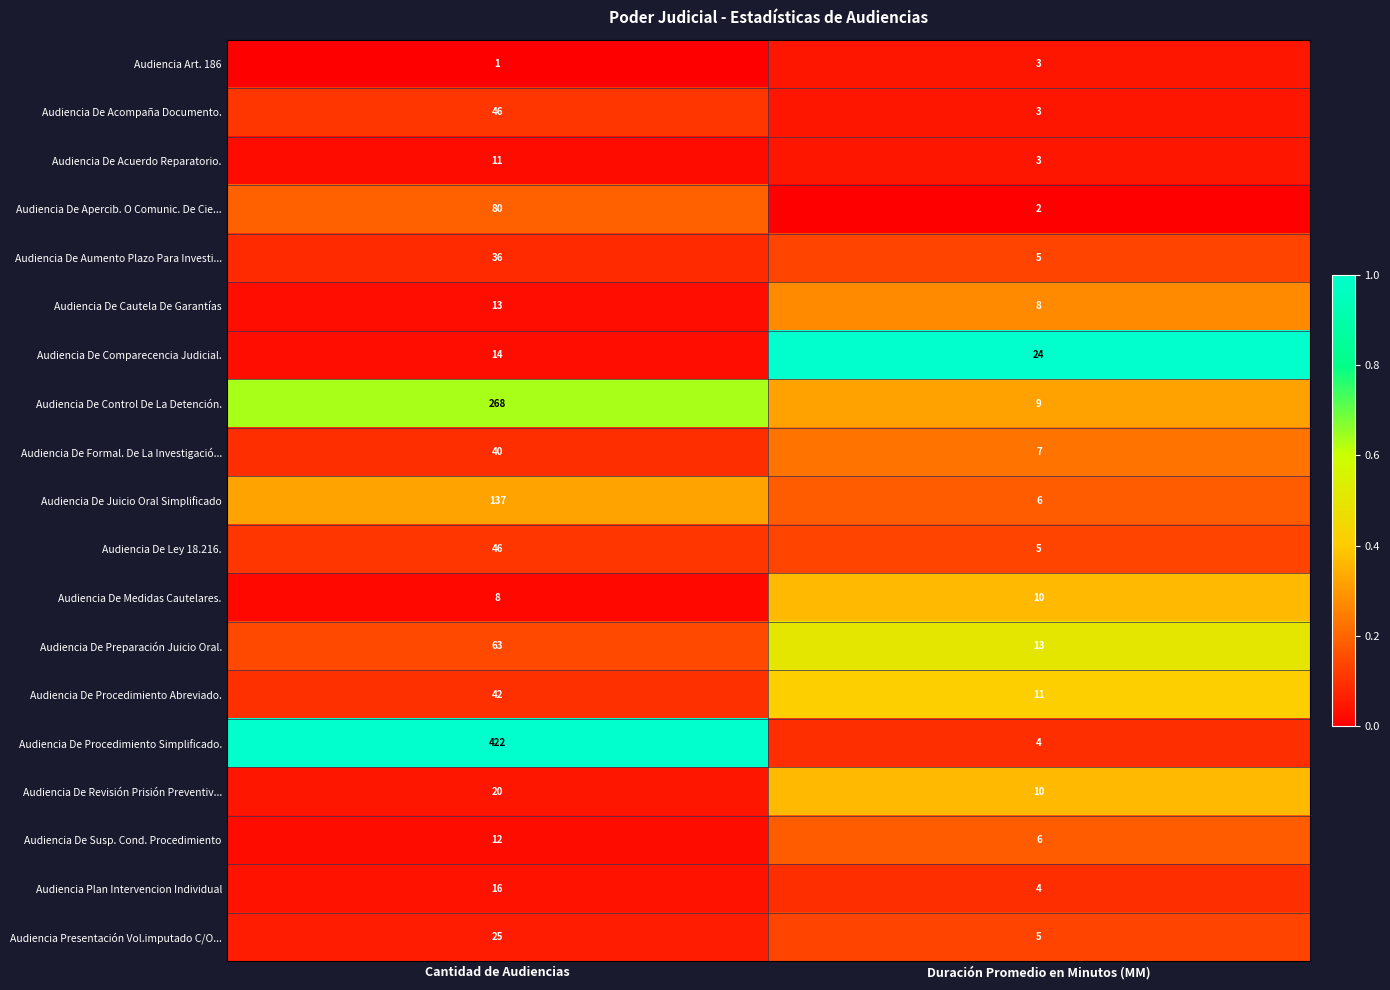

At which label does Audiencia De Susp. Cond. Procedimiento reach its minimum?

Duración Promedio en Minutos (MM)